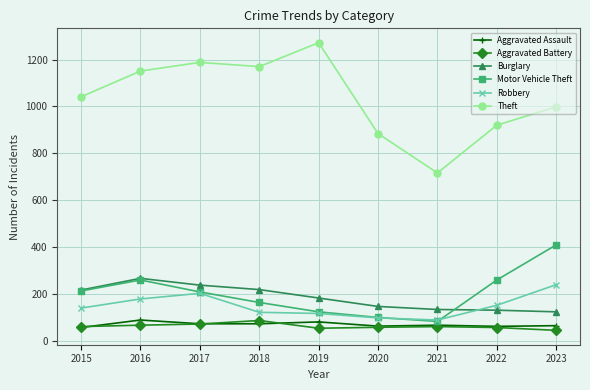

True or false: Aggravated Assault and Aggravated Battery intersect in this chart.

True